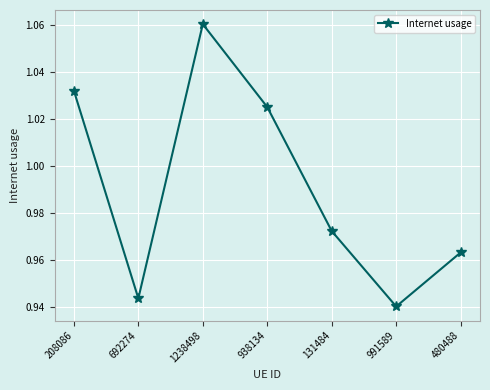

Is it true that the value at 1238498 is 1.8?

False